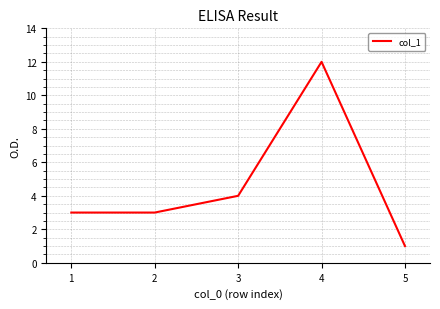

True or false: the data has more than 1 interior local peaks.

False